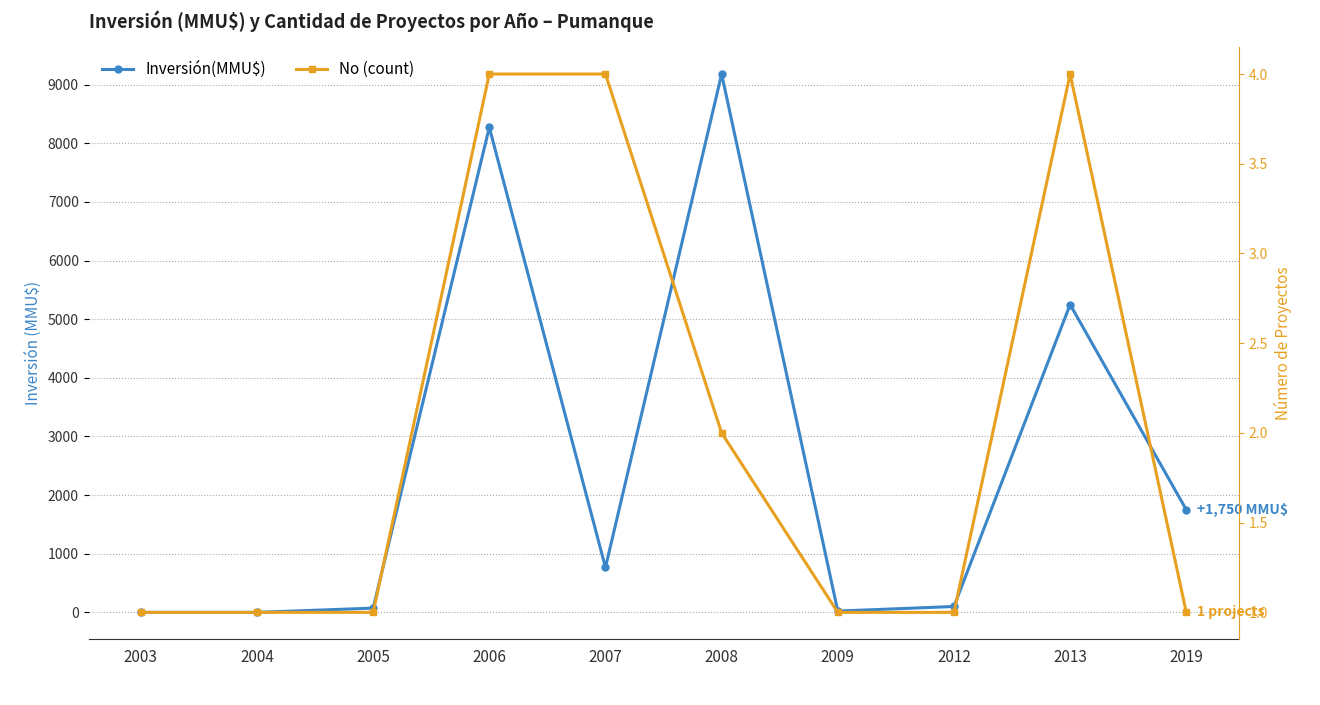

At which category is the sum across all series the highest?

2008